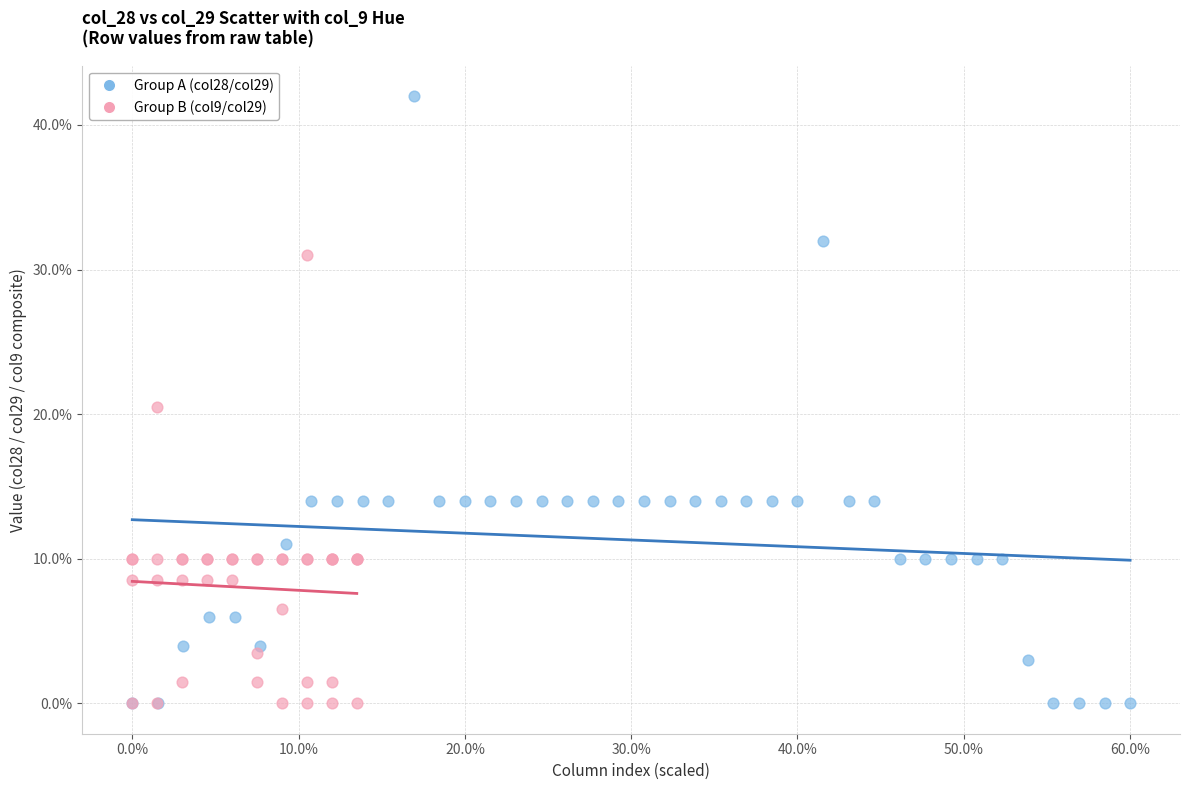

Which series contains the highest Y value?

Group A (col28/col29)